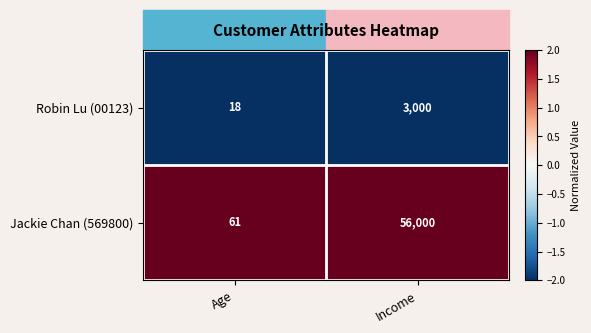

Which series changed the most between Age and Income?

Jackie Chan (569800)